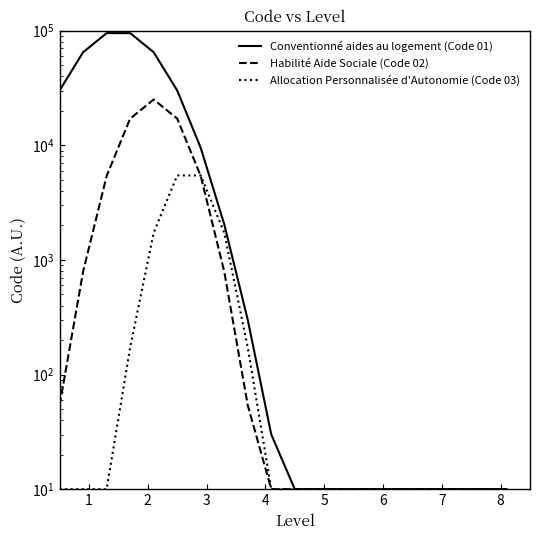

True or false: Allocation Personnalisée d'Autonomie has more than 0 interior local peaks.

True